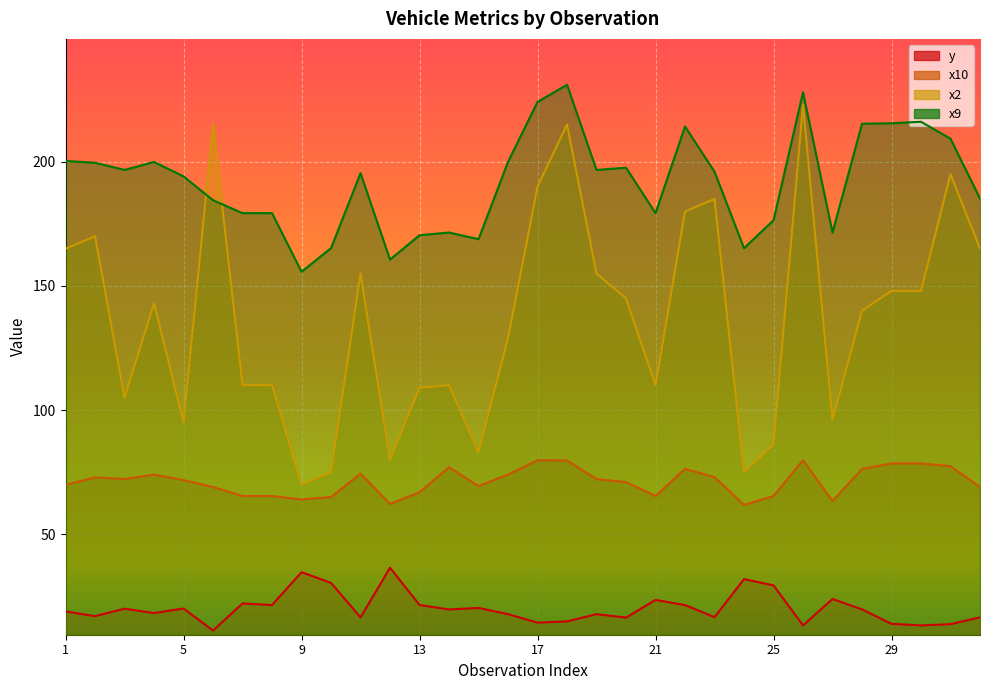

At which category is the sum across all series the highest?

26